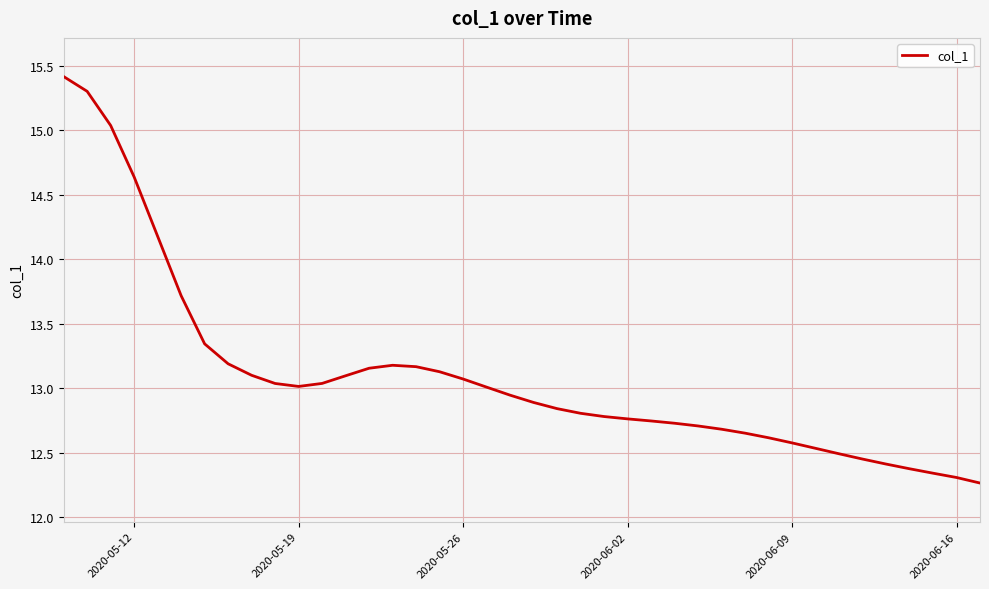

What is the difference between the maximum and minimum values?

3.2